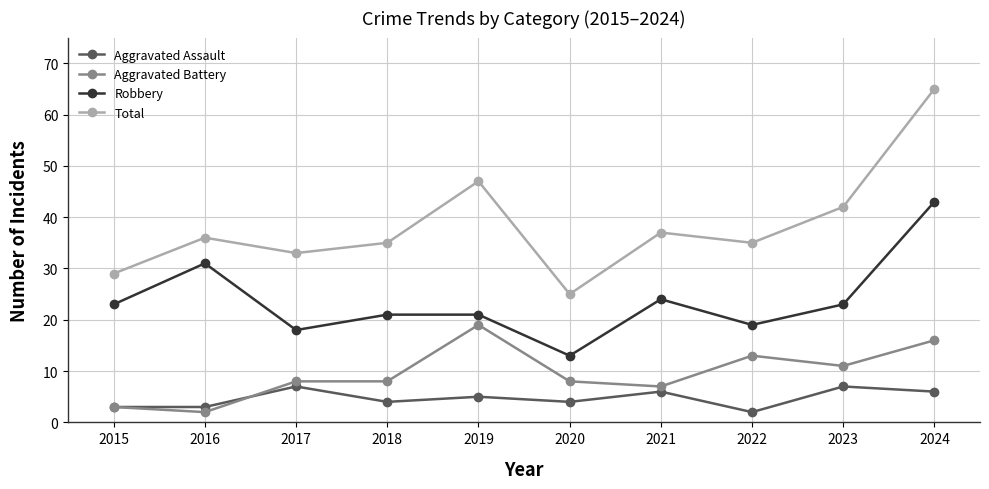

What is the difference between the highest and lowest values at 2016?

34